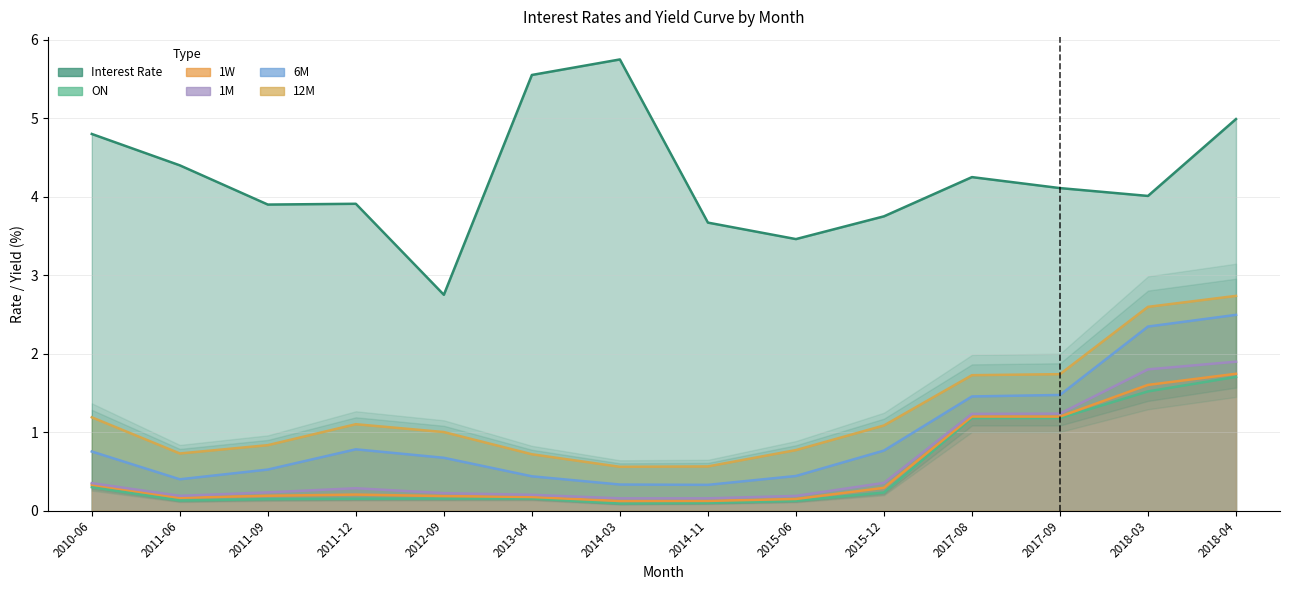

What is the value of the 6M point at the 1st from the left?

0.8